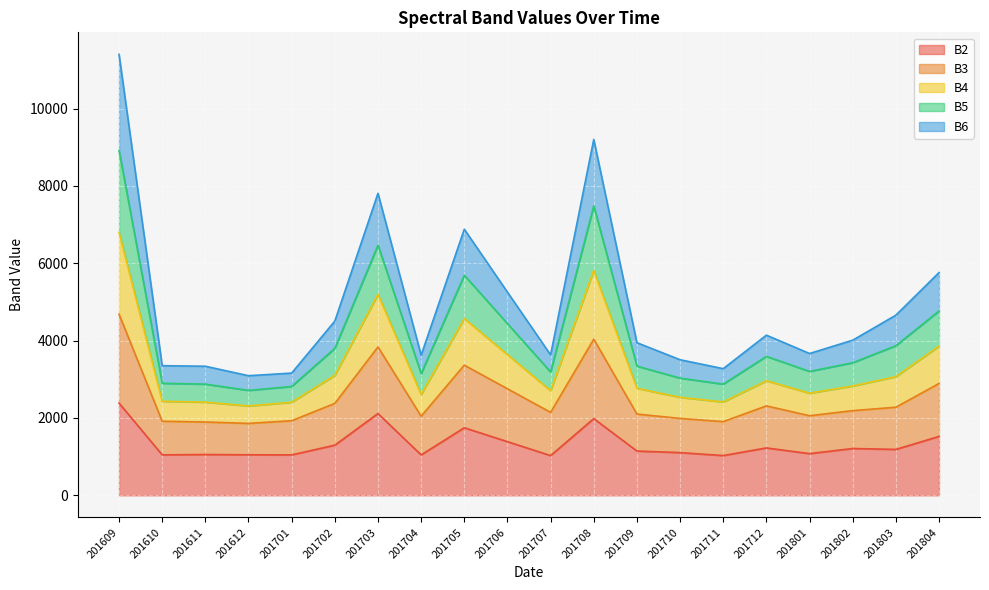

Does the chart display data point markers on the line(s)?

No